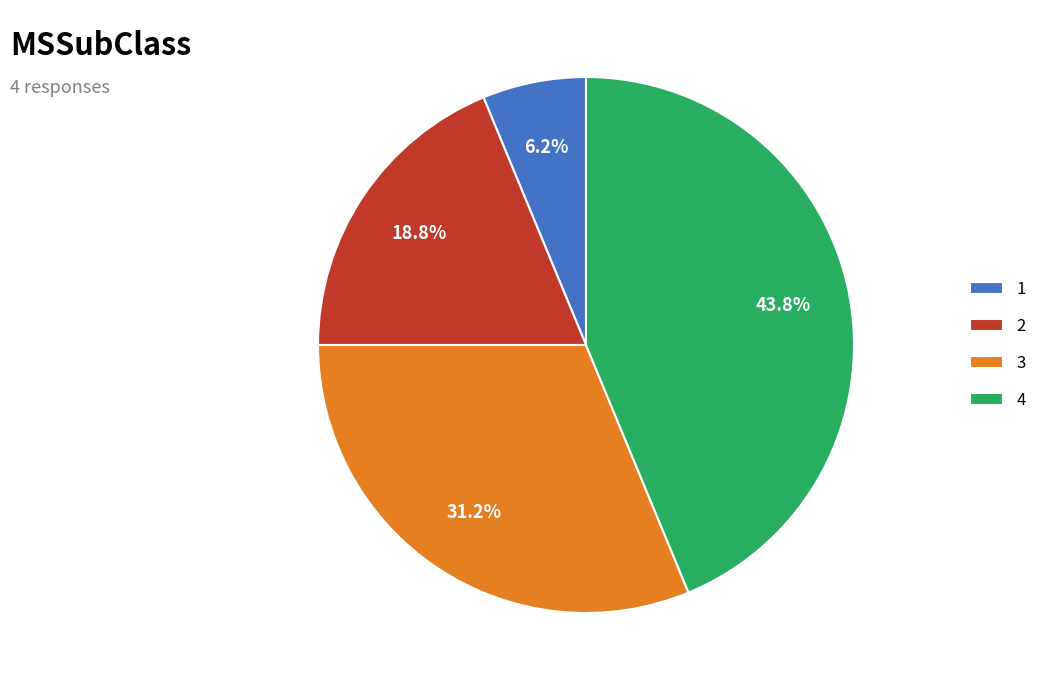

Is there a majority slice in this chart?

No